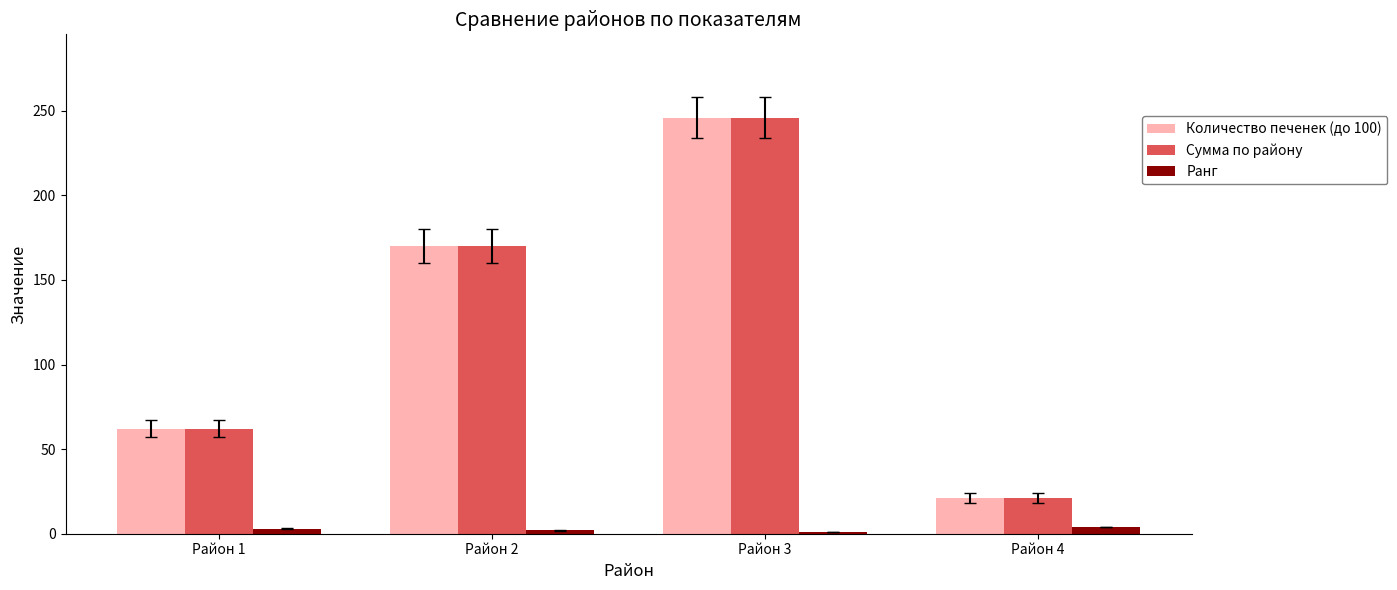

What are all the series names shown in the legend?

Количество печенек (до 100), Сумма по району, Ранг